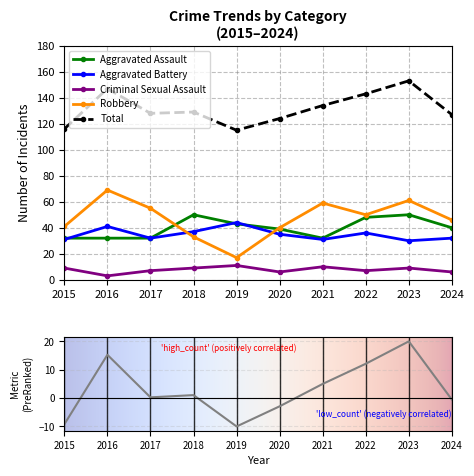

What are all the series names shown in the legend?

Aggravated Assault, Aggravated Battery, Criminal Sexual Assault, Robbery, Total